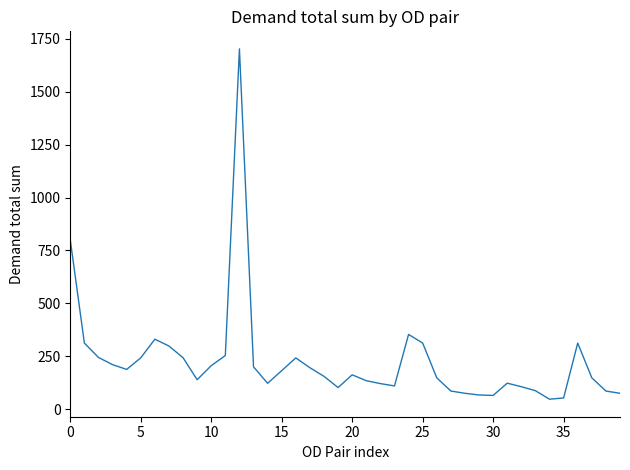

What is the greatest value displayed?

1702.3